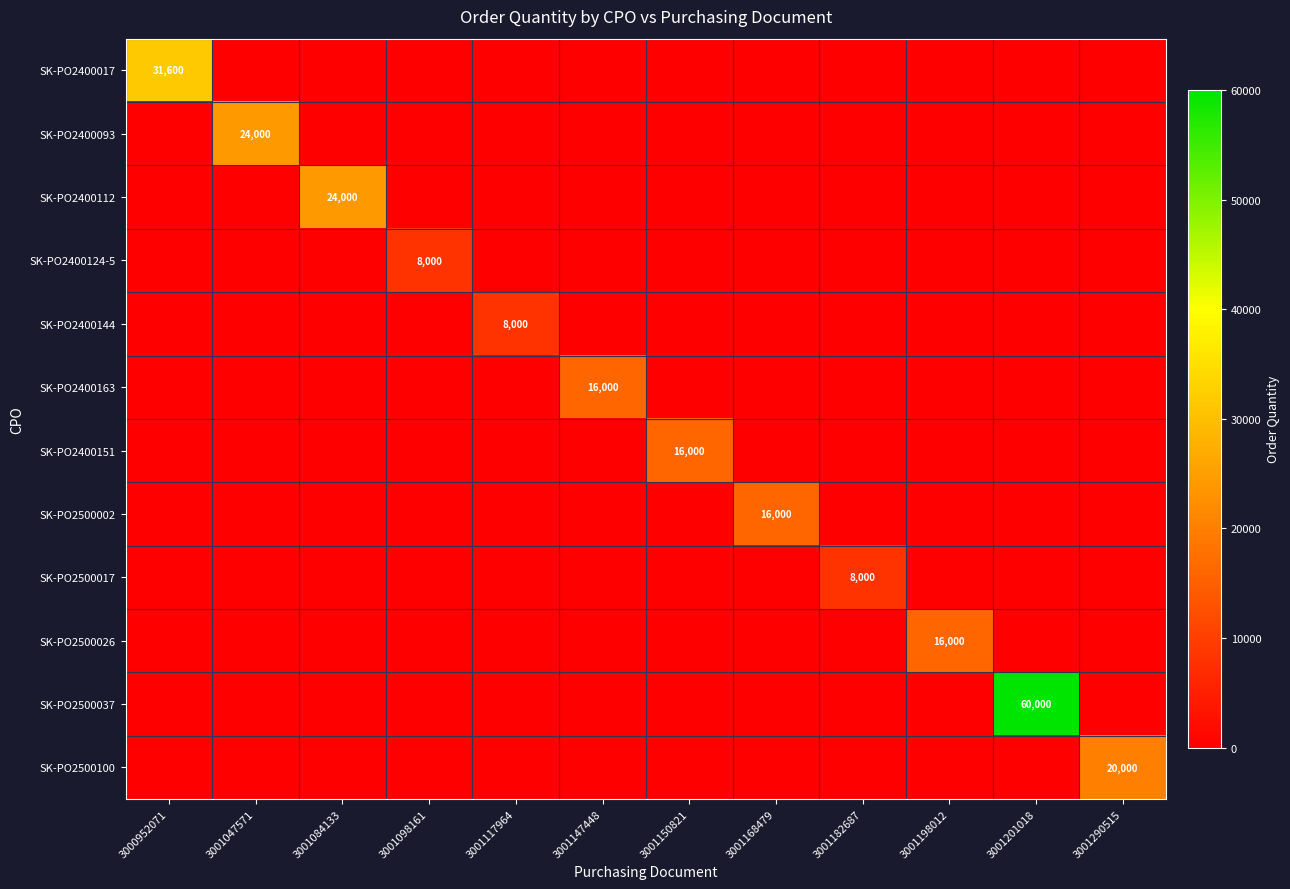

Between 3001047571 and 3001182687, which series saw the biggest shift?

SK-PO2400093